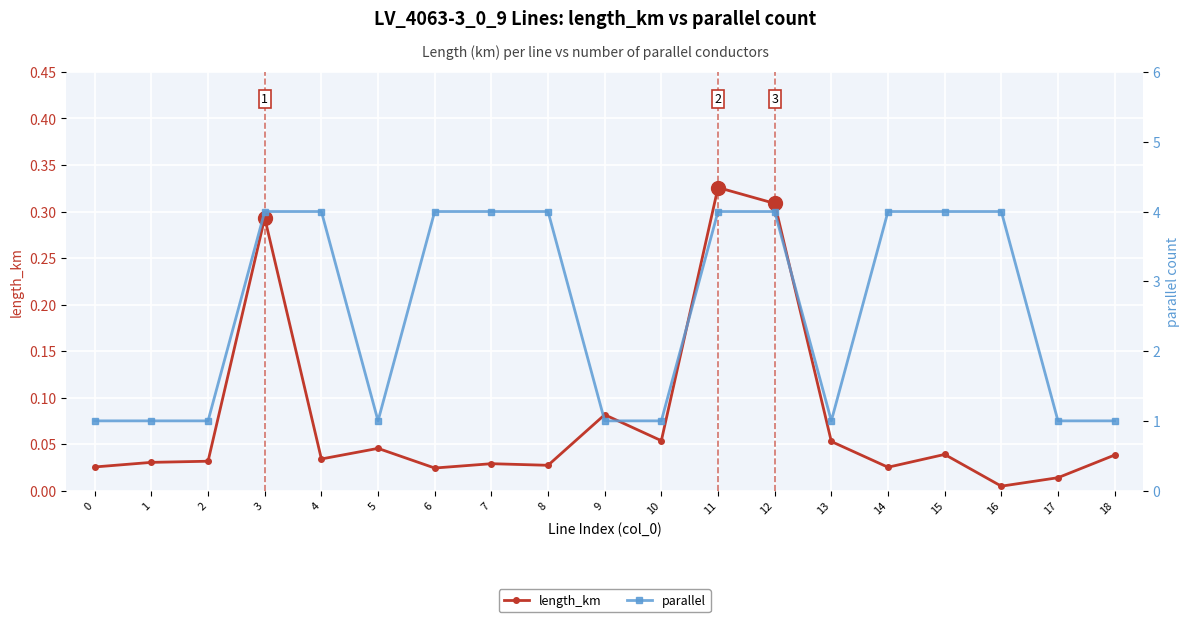

Between 2 and 13, which series saw the biggest shift?

length_km